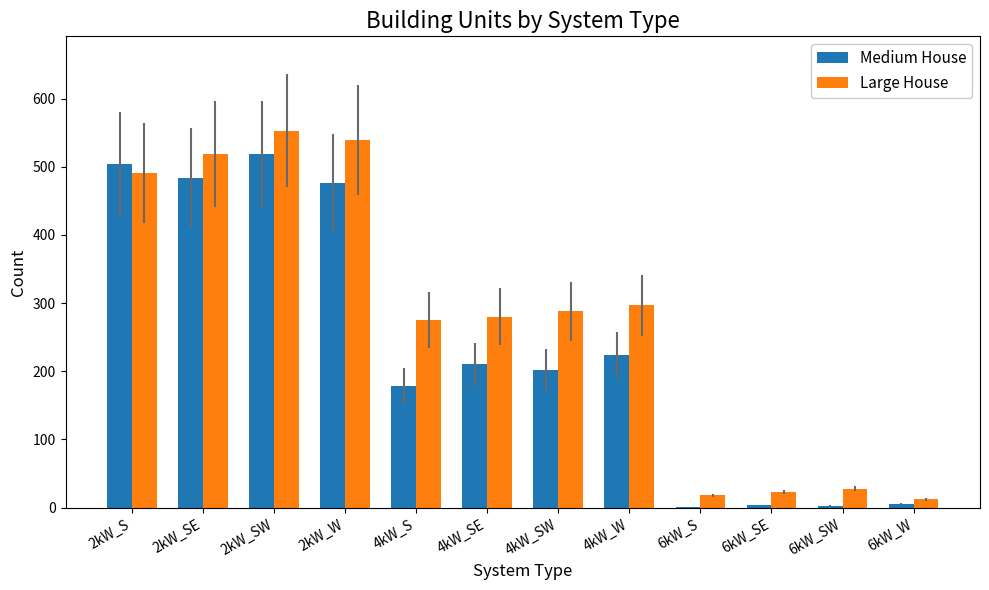

Which category has the highest value in the Large House series?

2kW_SW